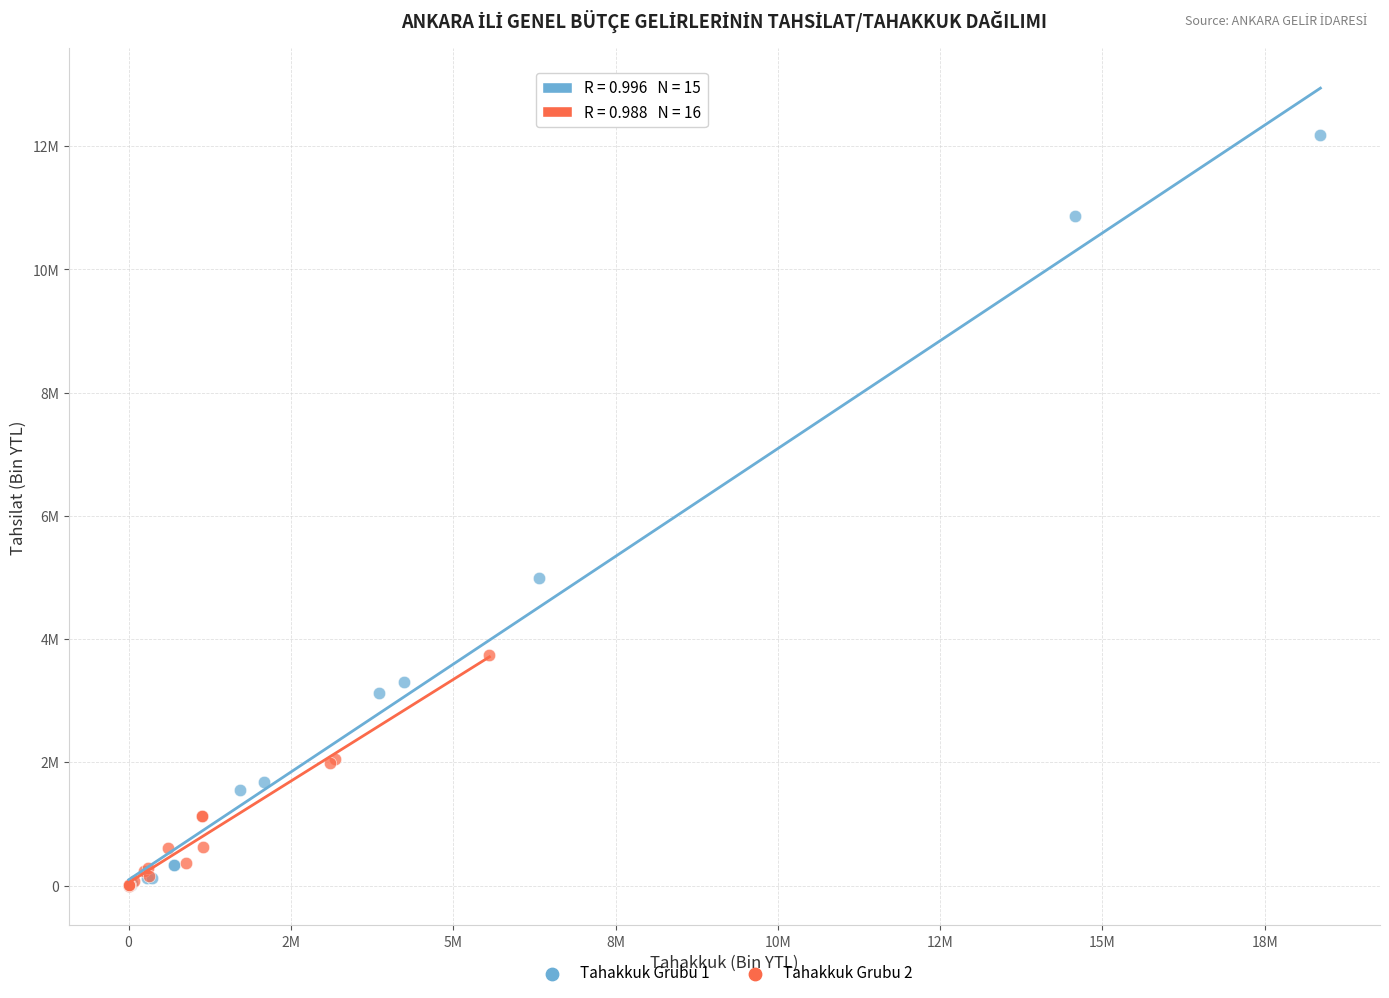

Which series reaches the maximum Y coordinate?

Tahakkuk Grubu 1